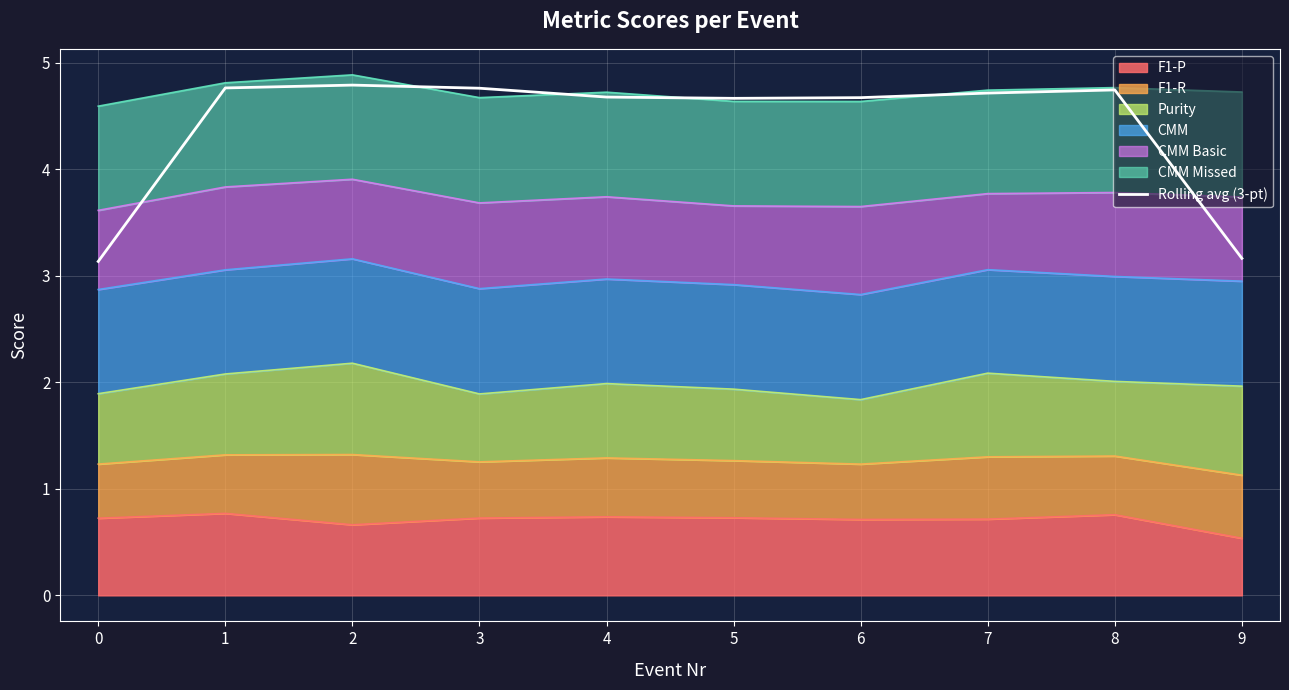

Reading left to right, extract all data points from this chart.

3.1	4.8	4.8	4.8	4.7	4.7	4.7	4.7	4.7	3.2